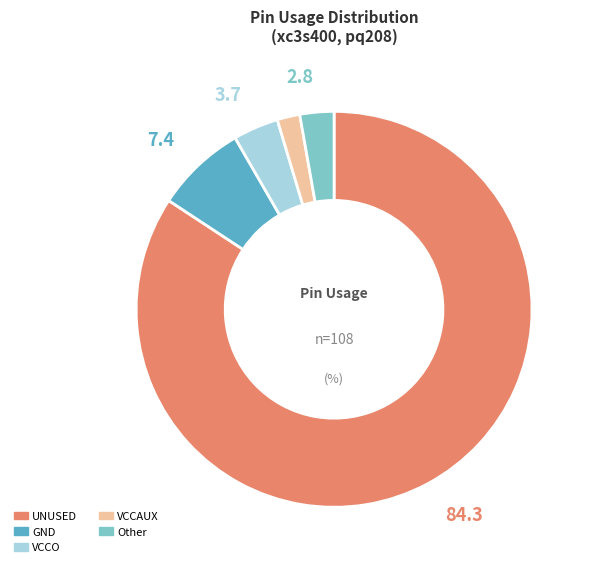

The VCCO slice represents 4% of the pie. True or false?

True